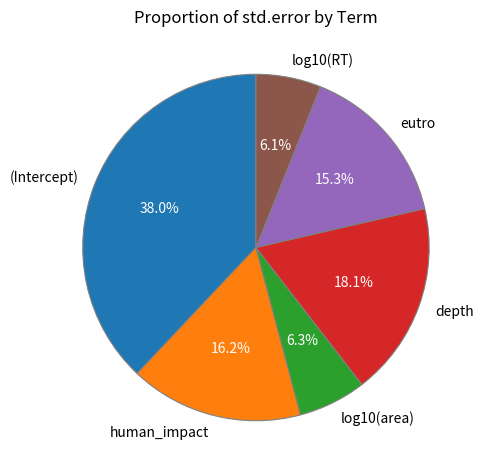

What is the largest slice in the pie chart?

(Intercept)